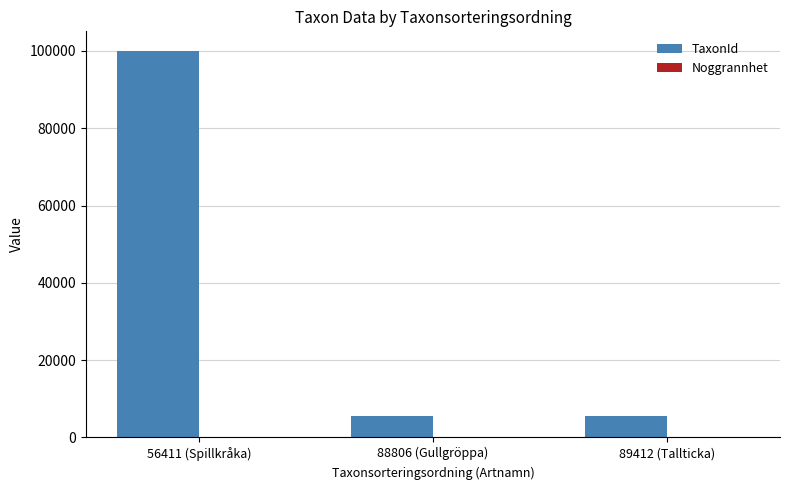

What is the sum of all TaxonId values?

111176